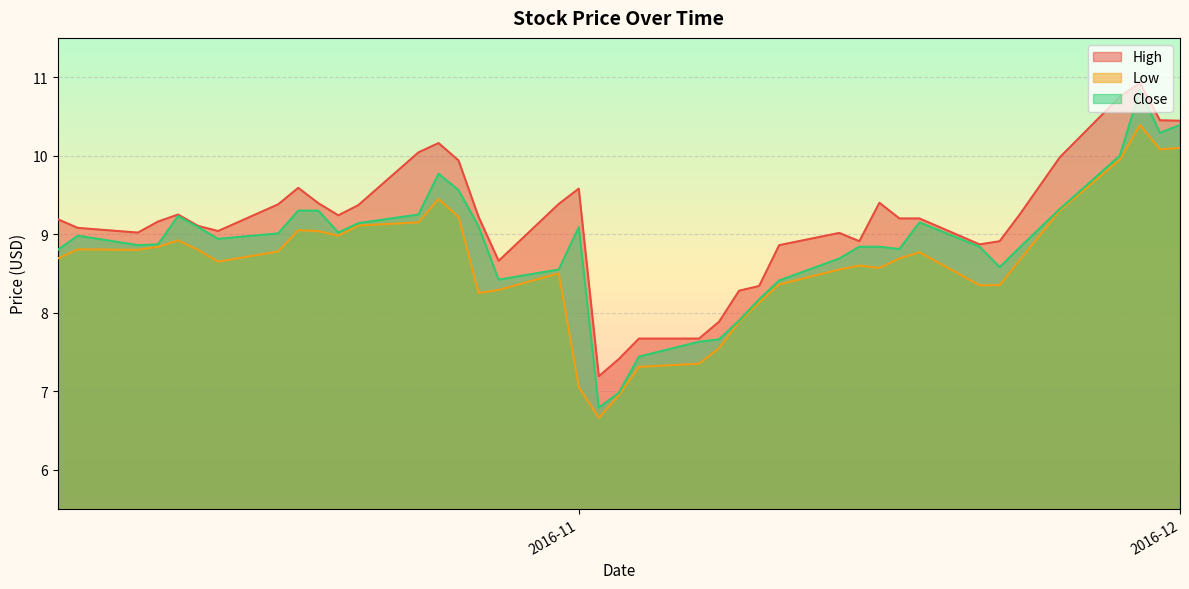

True or false: Close and High cross at least once.

False